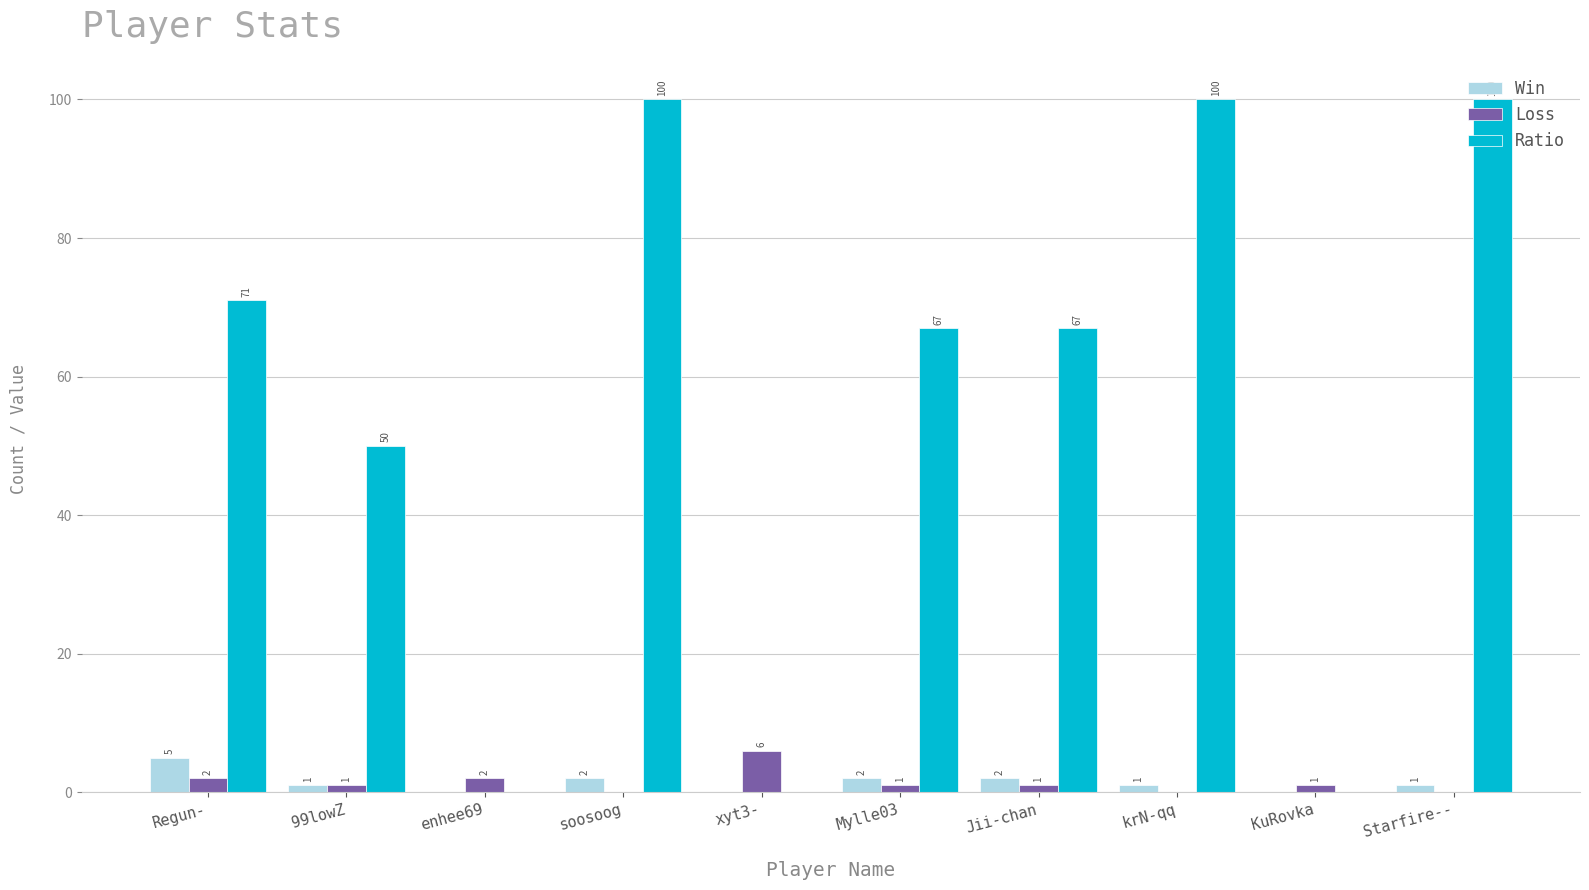

Which series changed the most between Mylle03 and KuRovka?

Ratio